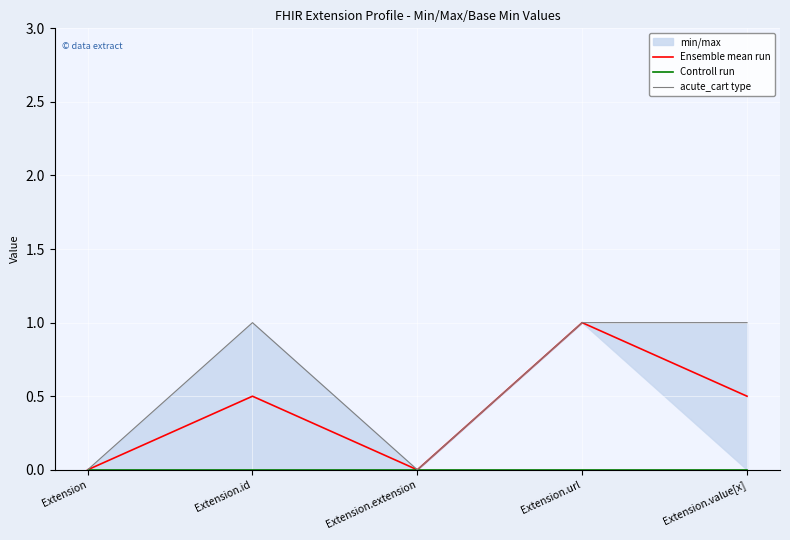

At which label is acute_cart type closest to 0?

Extension